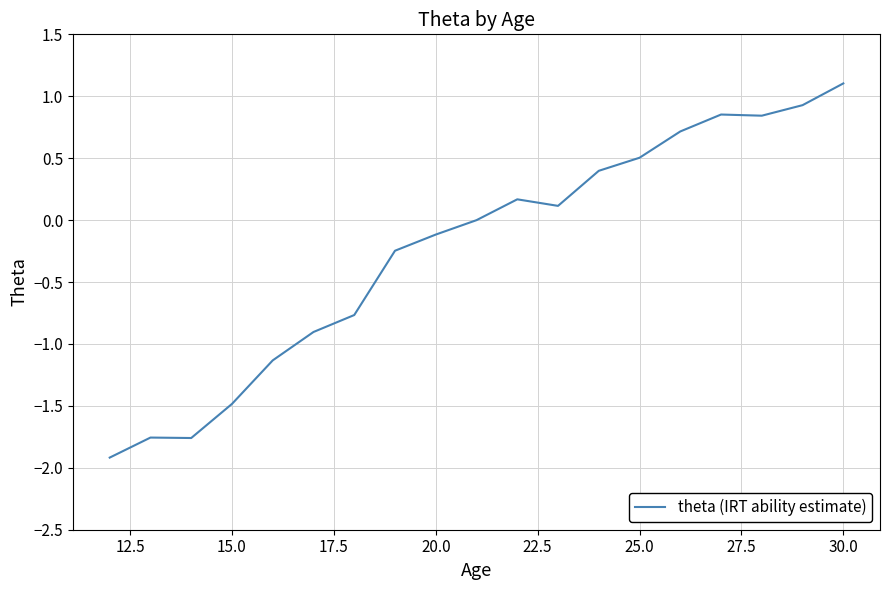

What is the minimum value shown in the chart?

-1.9